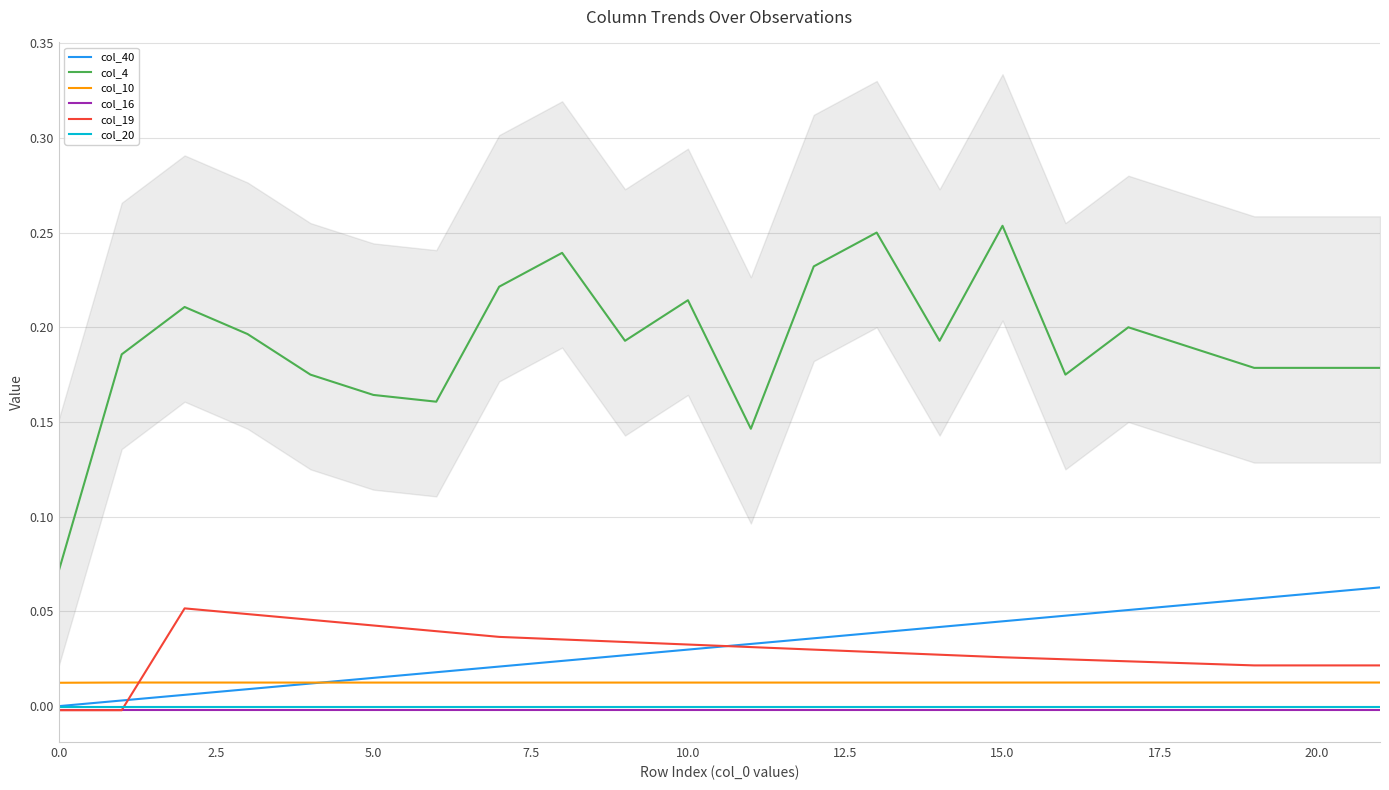

How many lines are shown in the chart?

6